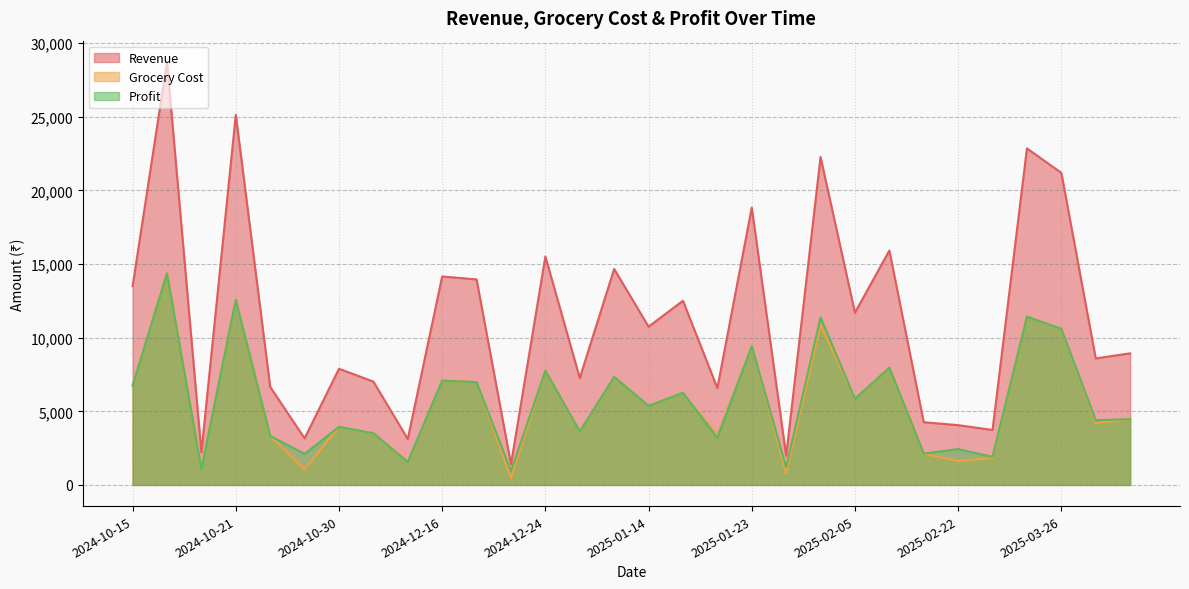

How many series are shown in this chart?

3